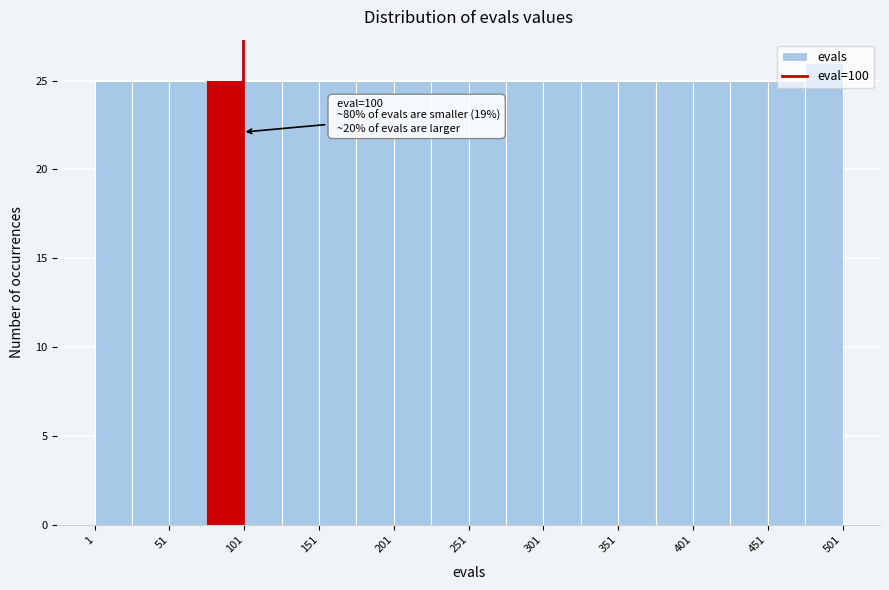

Over which range of the x-axis is the bar tallest?

476 to 501